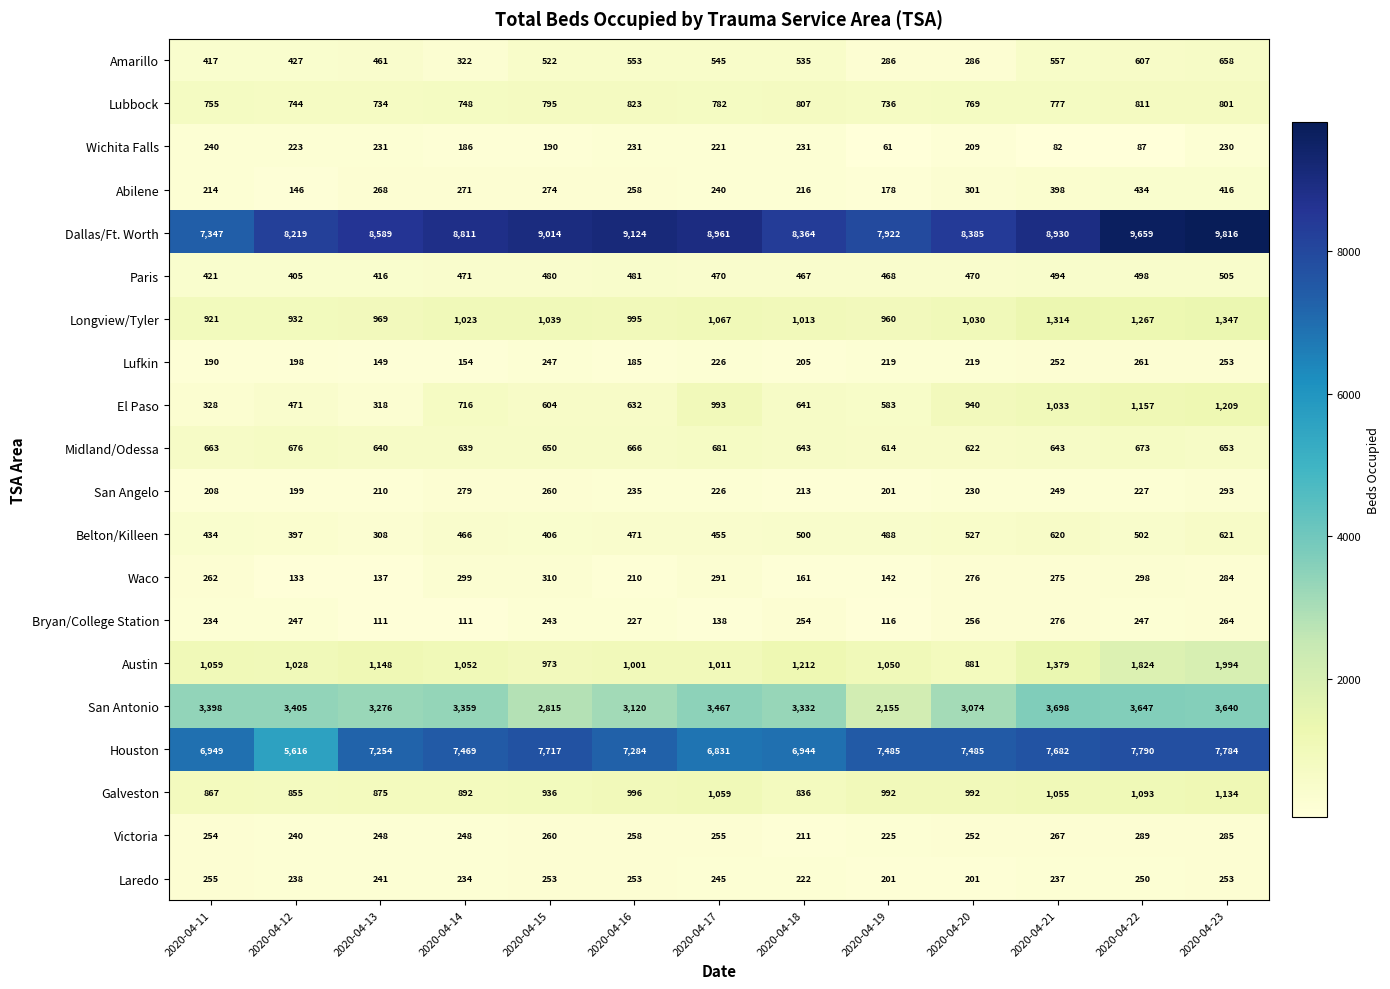

How many data points in Dallas/Ft. Worth are less than 8811?

6